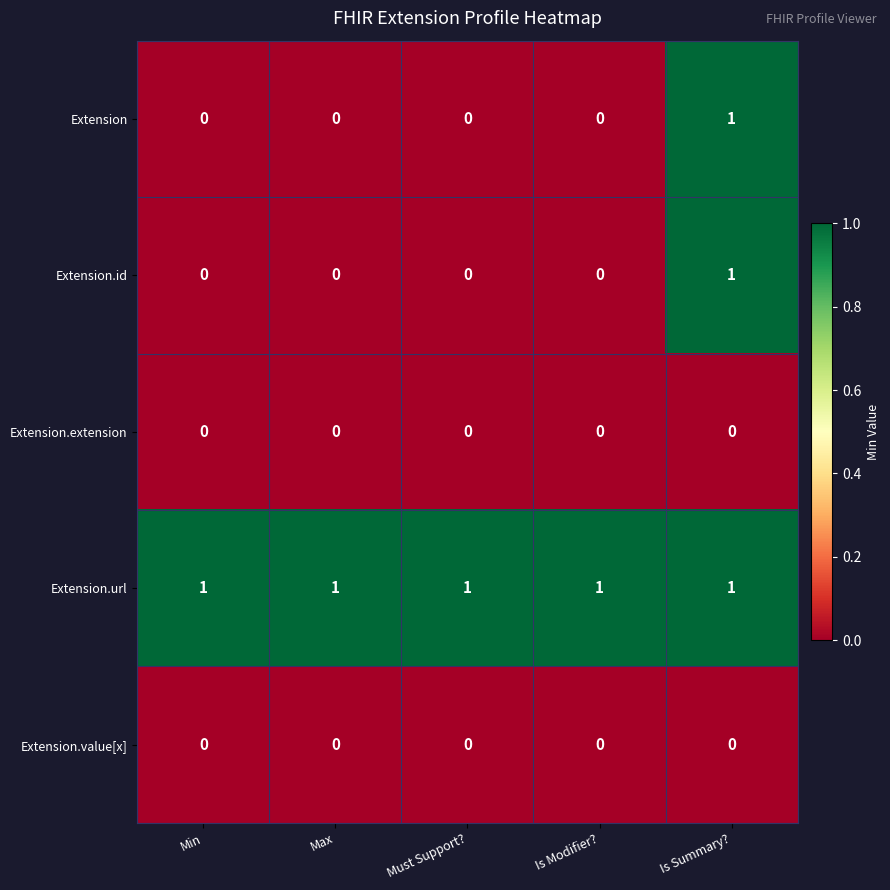

At how many categories does at least one series exceed 0?

5